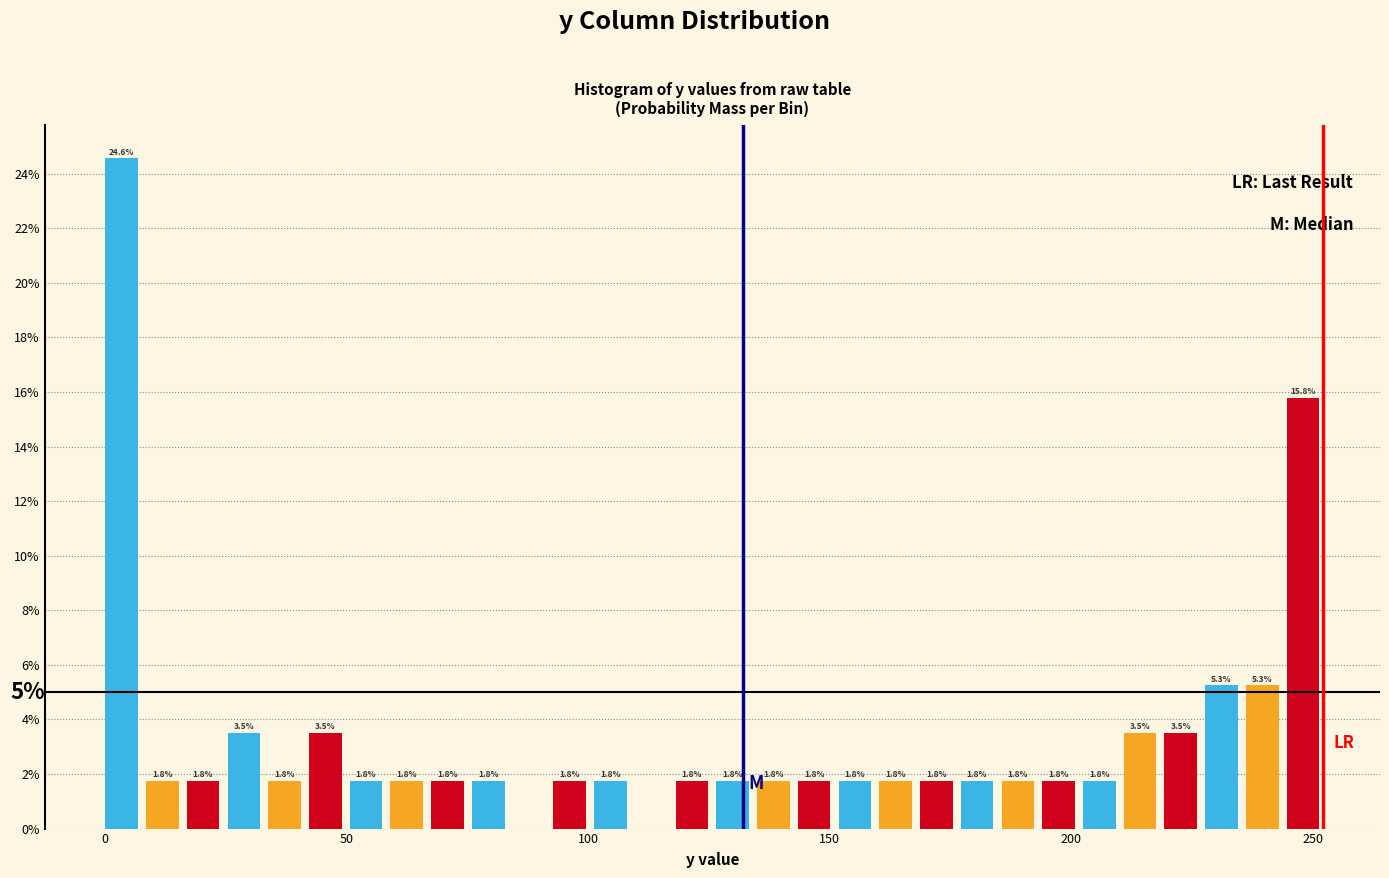

Read against the x-axis, roughly where is the centre of the tallest bar?

5